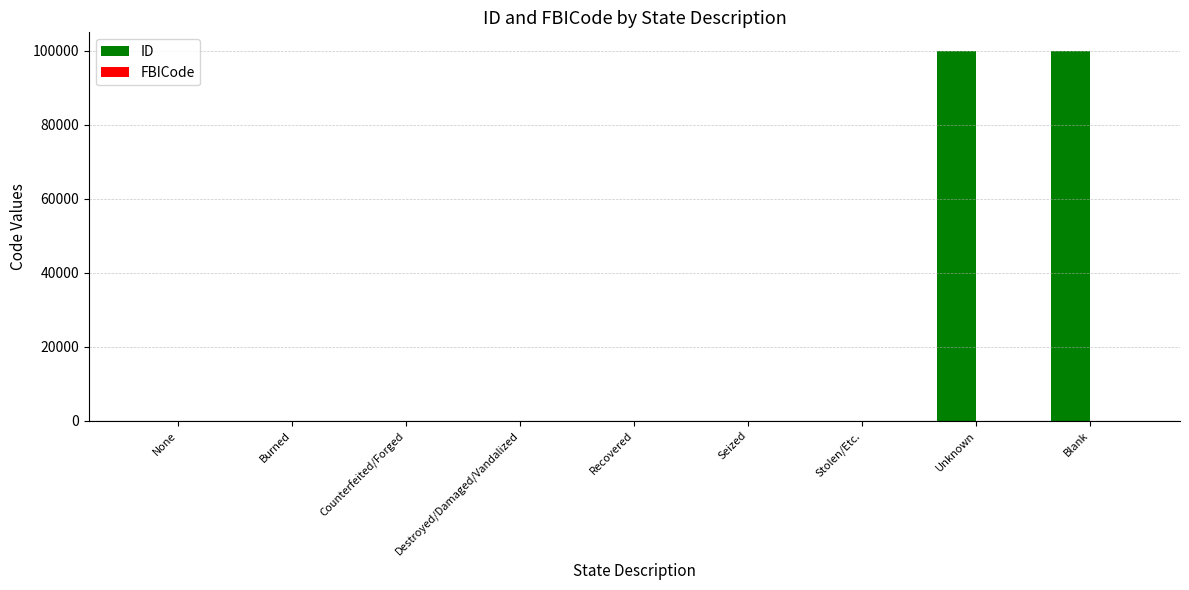

Which series has the largest total across all categories?

ID